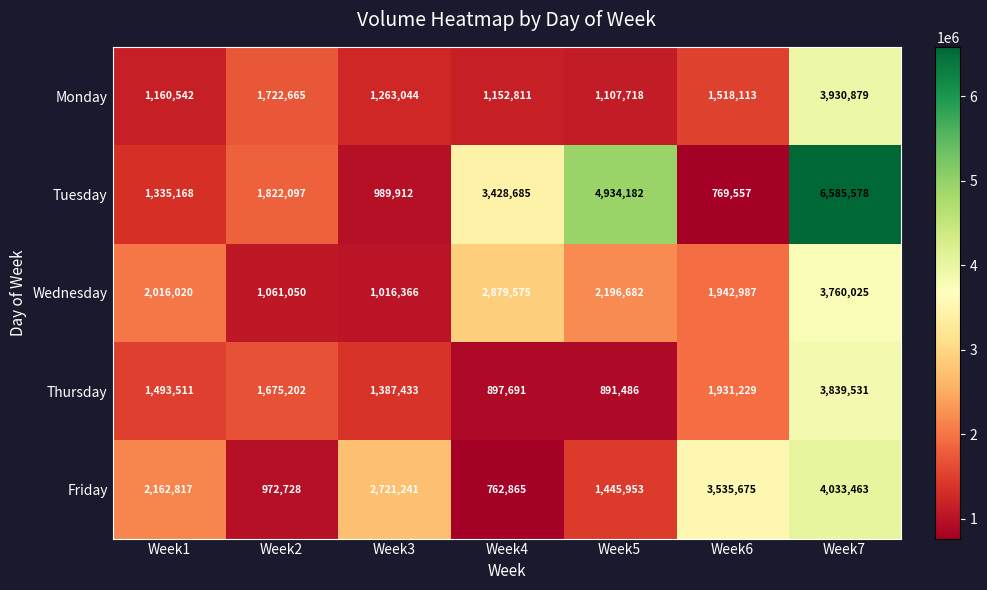

The value of Wednesday at Week6 is 1942987. True or false?

True